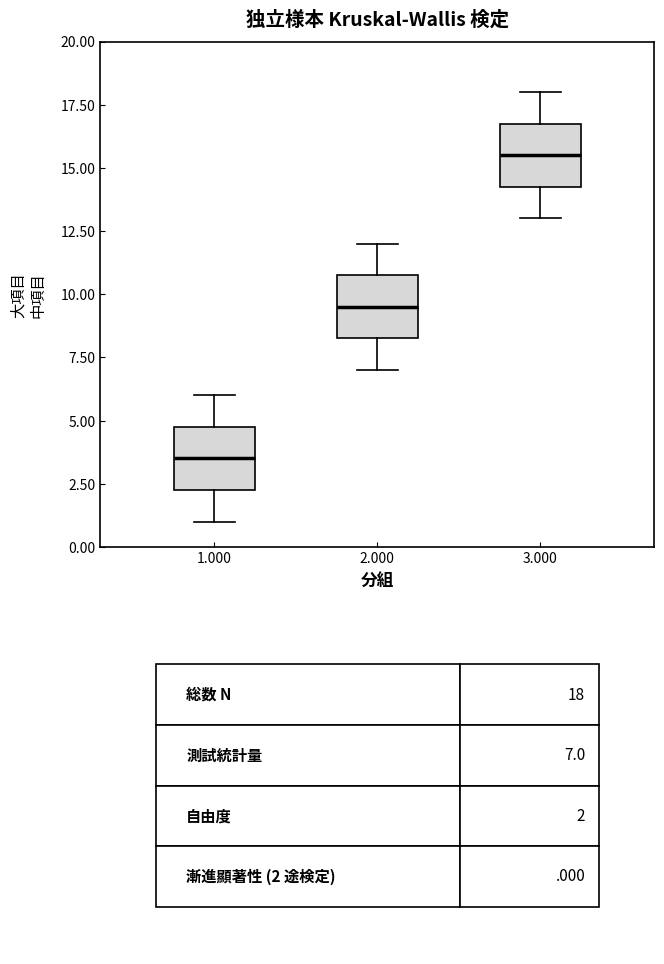

Reading left to right, transcribe this box plot: for each box, give where its median line is, the range the box spans, and where its two whiskers end, as read against the y-axis. The values are not printed on the chart, so give them approximately, as read against the axis.

1.000: median 3.5, box 2.5 to 5.0, whiskers 1.0 to 6.0
2.000: median 9.5, box 8.5 to 11.0, whiskers 7.0 to 12.0
3.000: median 15.5, box 14.5 to 17.0, whiskers 13.0 to 18.0